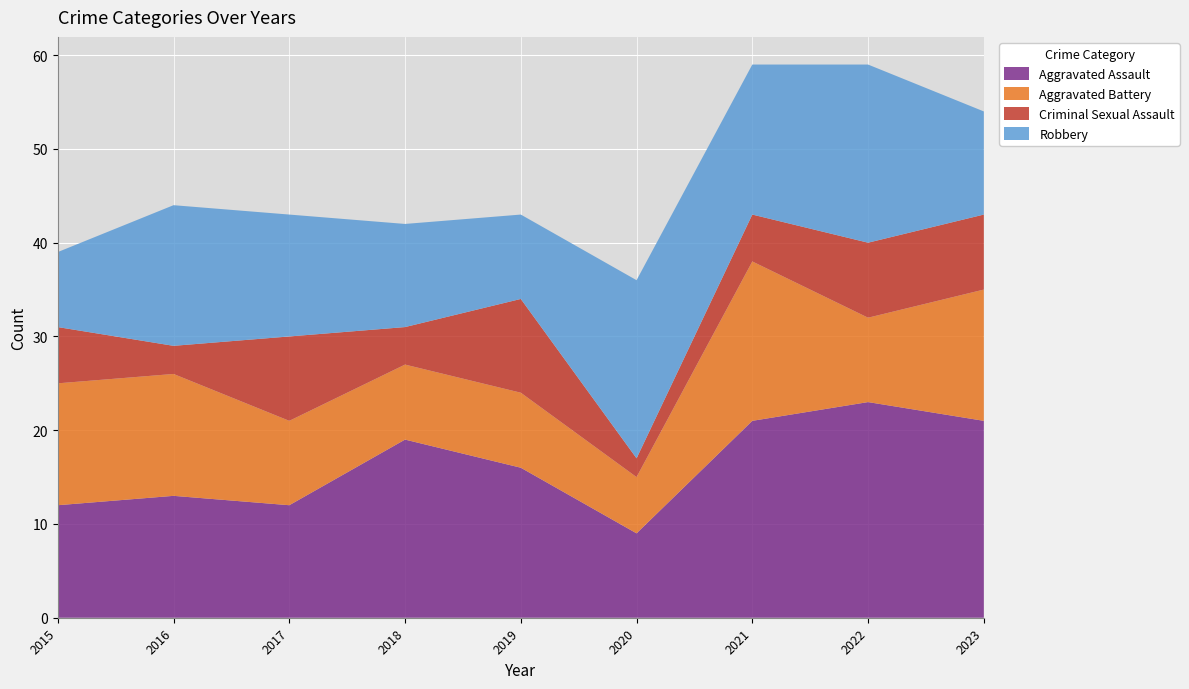

Reading left to right, what are all the values shown in this chart?

Aggravated Assault: 12	13	12	19	16	9	21	23	21
Aggravated Battery: 13	13	9	8	8	6	17	9	14
Criminal Sexual Assault: 6	3	9	4	10	2	5	8	8
Robbery: 8	15	13	11	9	19	16	19	11